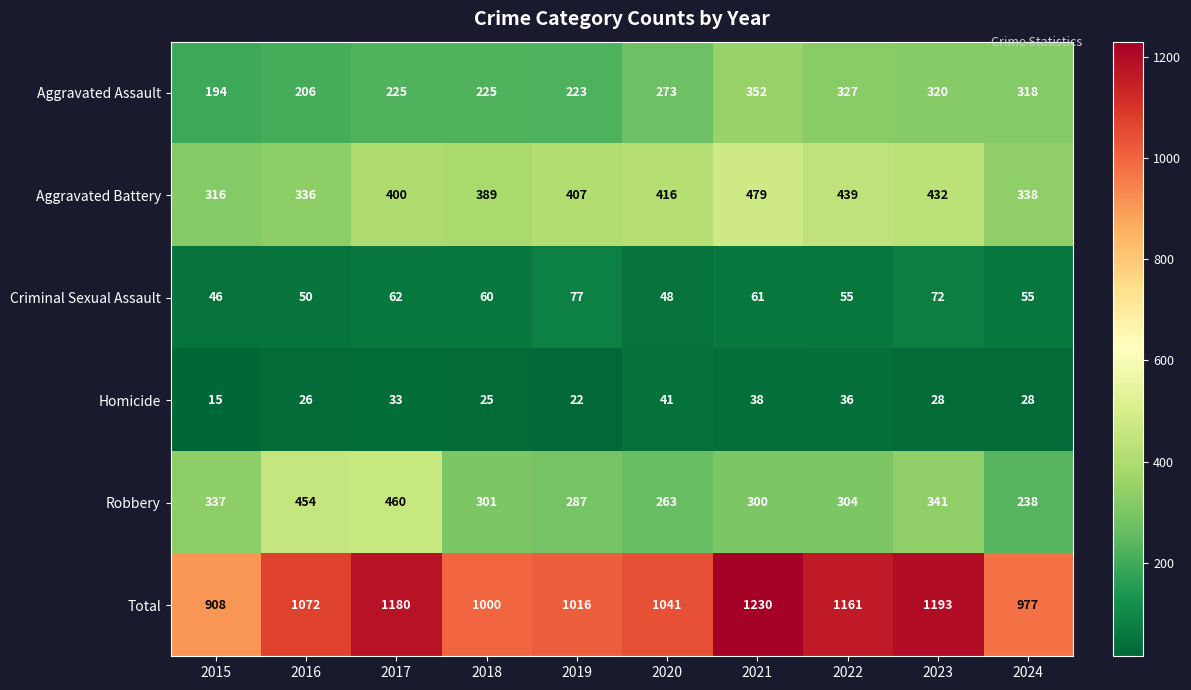

Is the value of Aggravated Assault at 2020 greater than the value of Homicide at 2019?

Yes